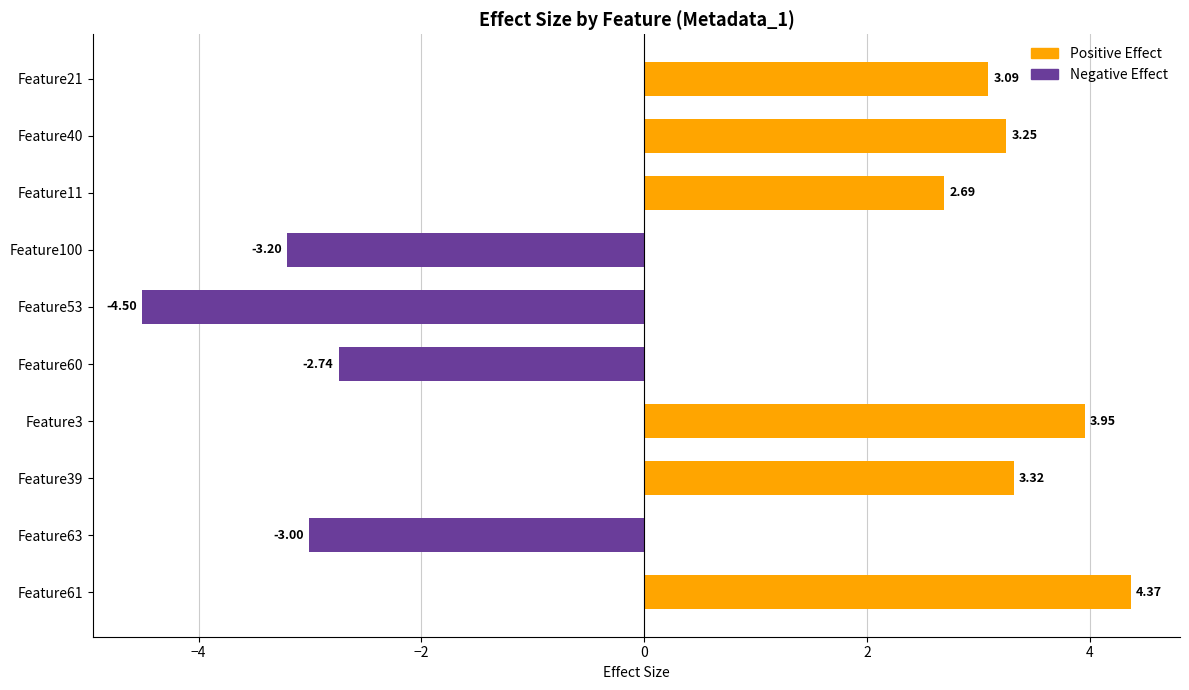

What is the difference between the maximum and second lowest values?

7.6